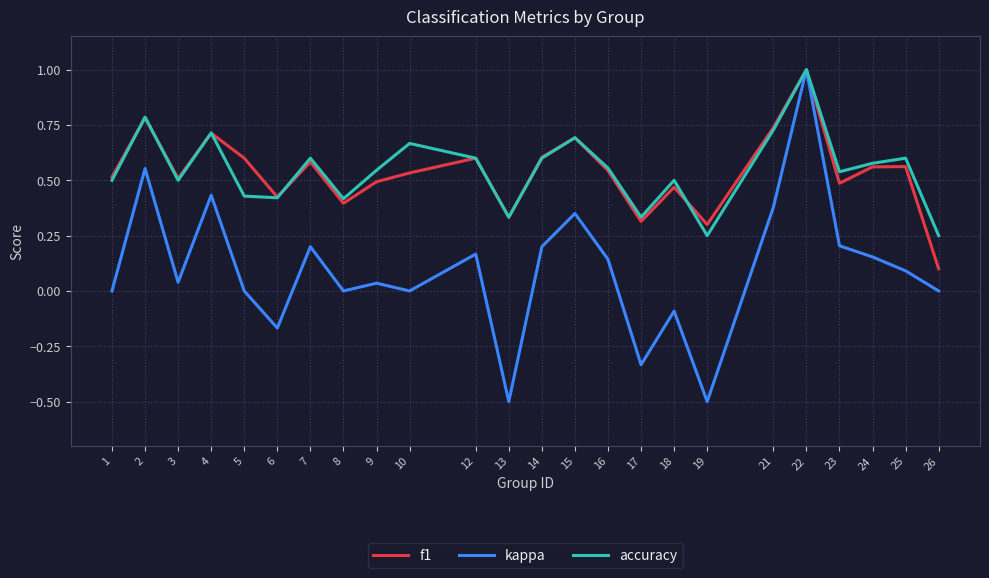

Is this an area chart (filled region under the line)?

No